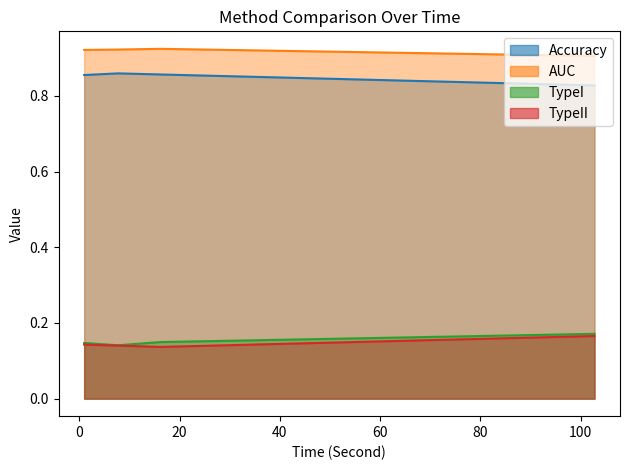

True or false: TypeII has a value of 0.1 at Baseline.

True